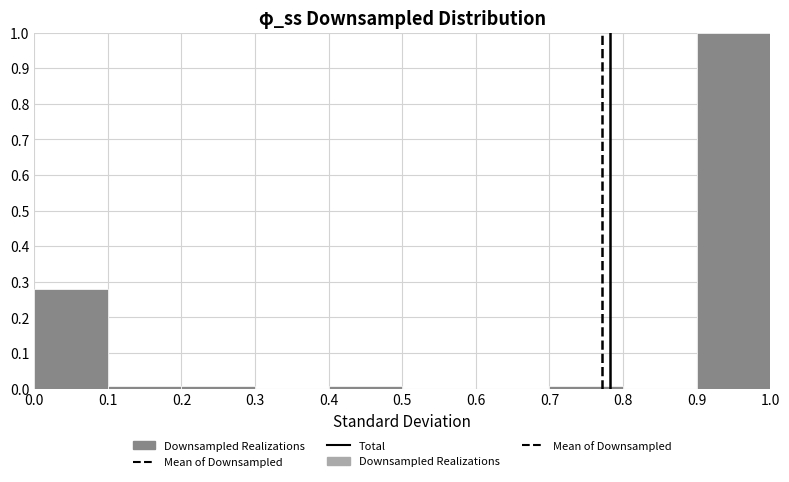

Which range on the x-axis has the tallest bar?

0.9 to 1.0